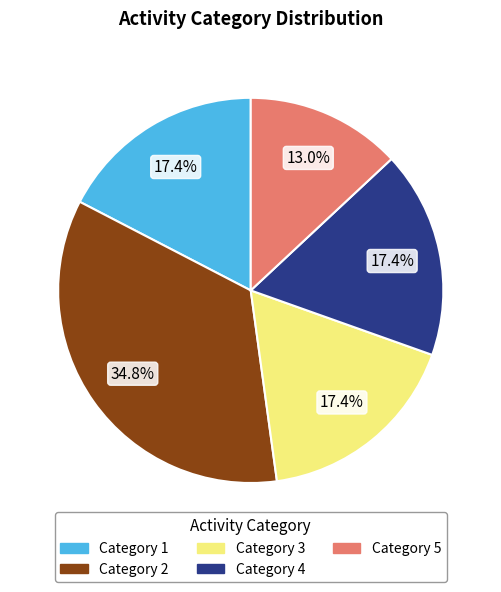

Does Category 2 represent more than half of the total?

No